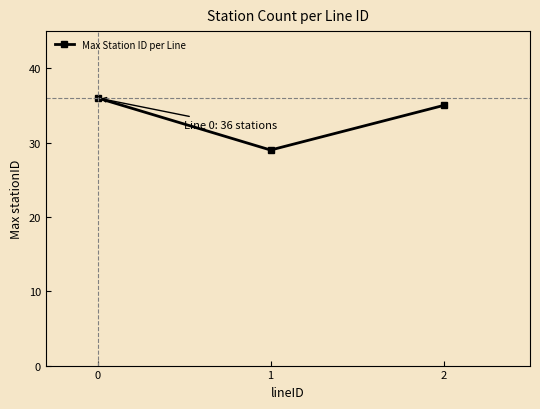

Reading right to left, extract all data points from this chart.

2=35	1=29	0=36